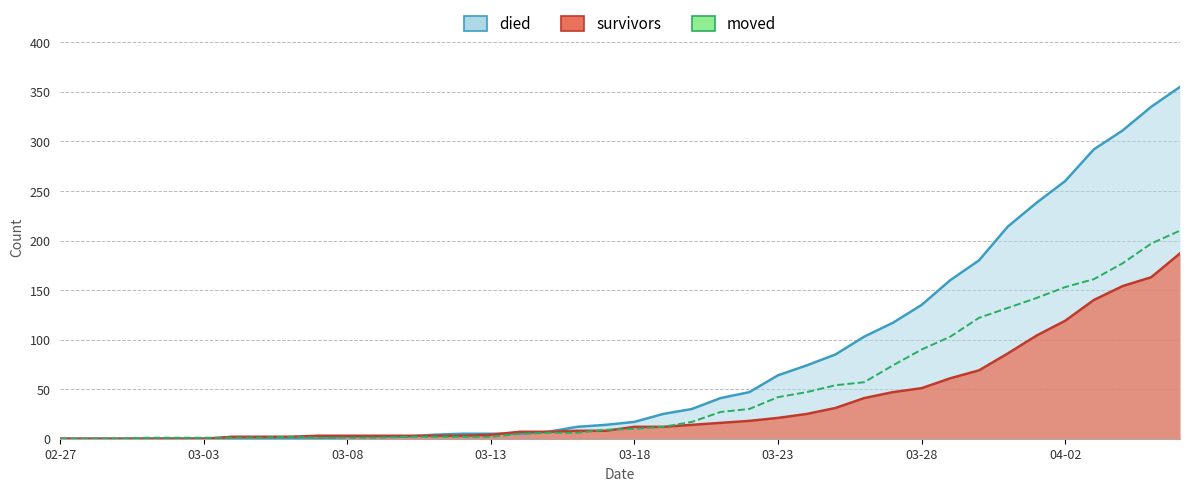

What are all the series names shown in the legend?

died, survivors, moved